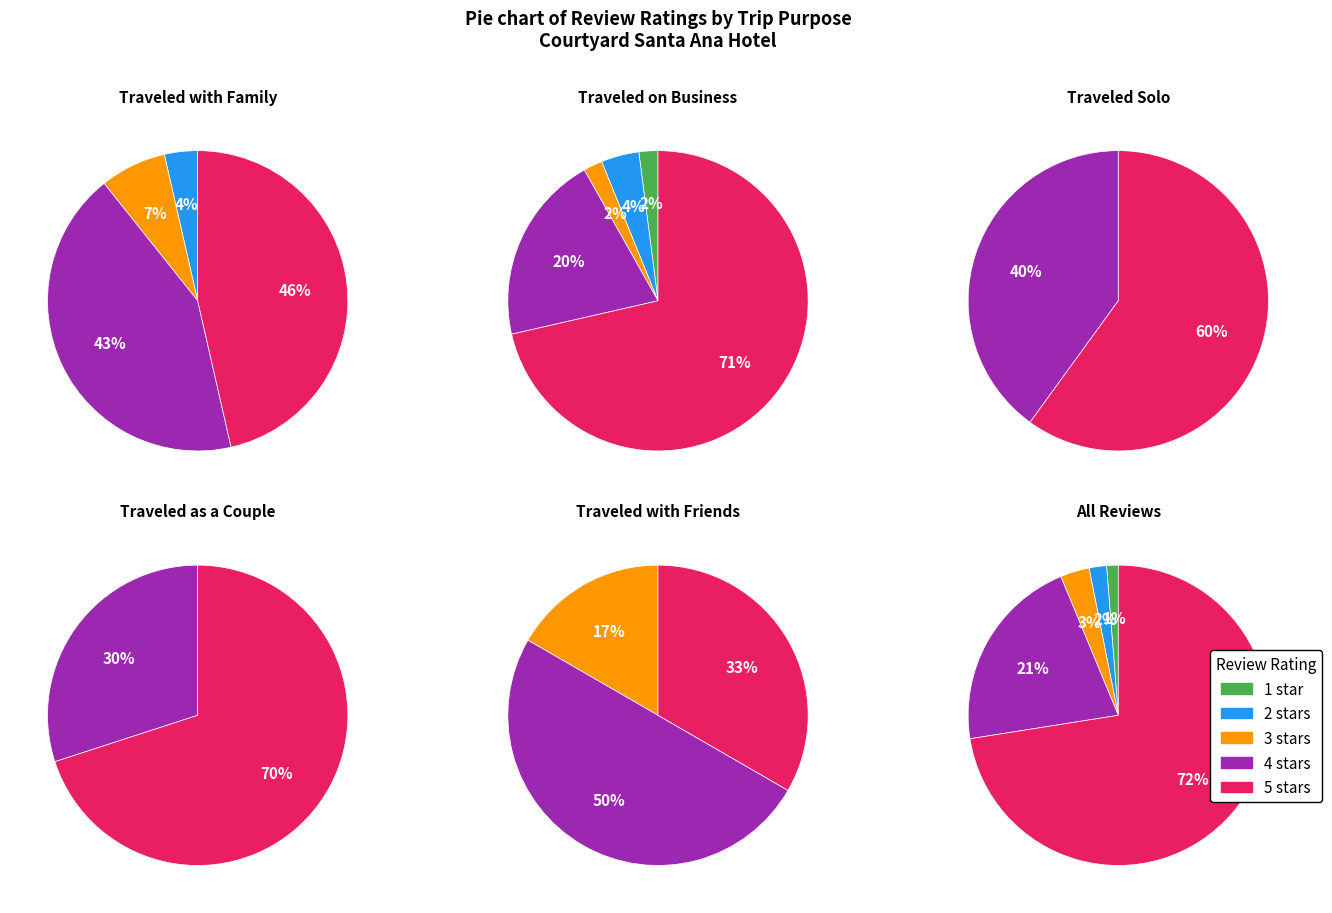

The 3 stars slice represents 1% of the pie. True or false?

False